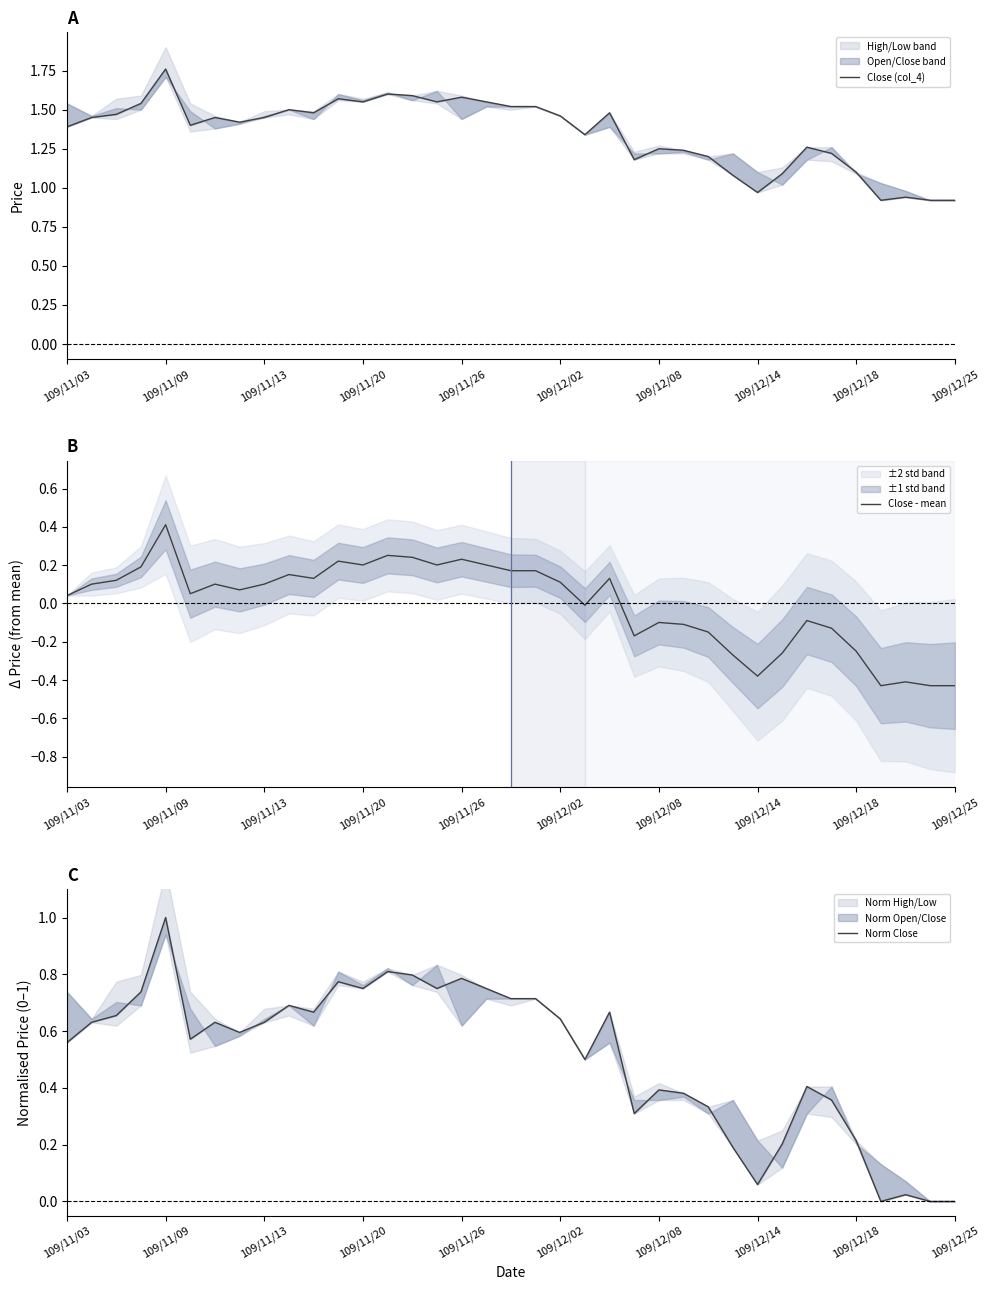

How many lines are shown in the chart?

3